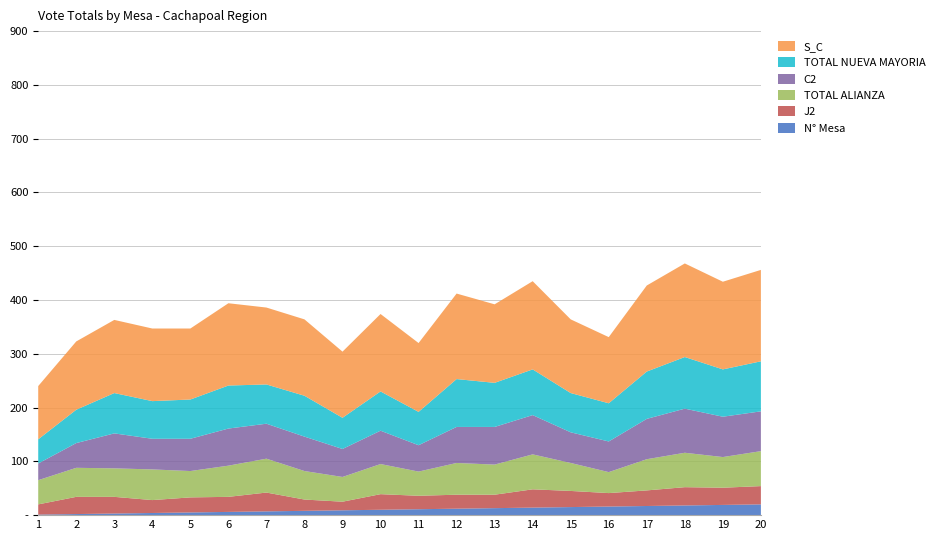

Reading right to left, transcribe all the data shown in this chart.

TOTAL NUEVA MAYORIA: 93	88	96	88	71	73	85	82	89	62	73	58	76	73	80	73	70	75	62	45
C2: 74	75	82	75	57	57	73	70	67	49	62	52	64	65	69	60	57	65	46	31
TOTAL ALIANZA: 65	57	64	58	39	52	65	56	59	45	56	46	53	63	58	49	57	53	54	45
J2: 34	32	34	29	25	30	34	25	26	25	29	16	21	35	28	28	24	31	32	19
S_C: 170	163	174	160	123	137	164	146	159	128	144	123	142	143	153	132	135	136	127	99
N MESA: 20	19	18	17	16	15	14	13	12	11	10	9	8	7	6	5	4	3	2	1